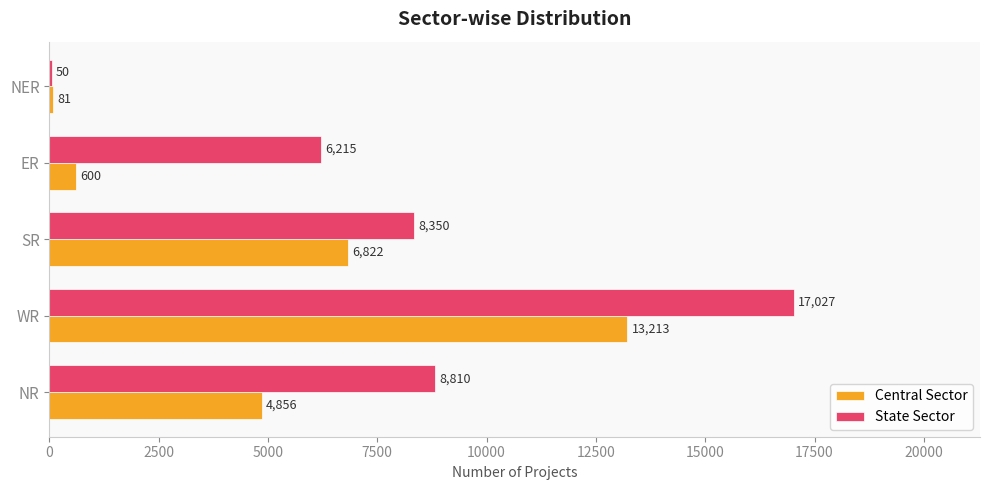

At which label is State Sector closest to 8538?

SR